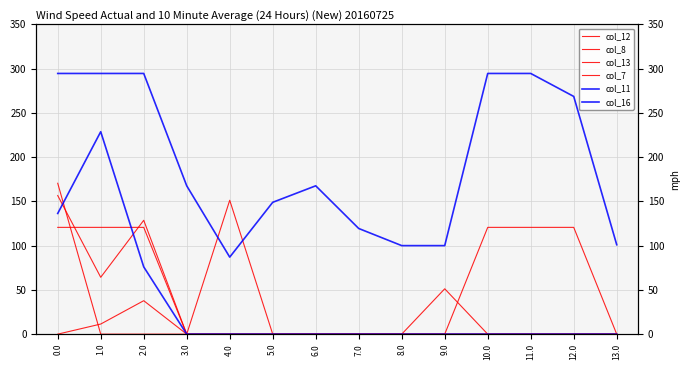

True or false: col_11 and col_8 intersect in this chart.

False